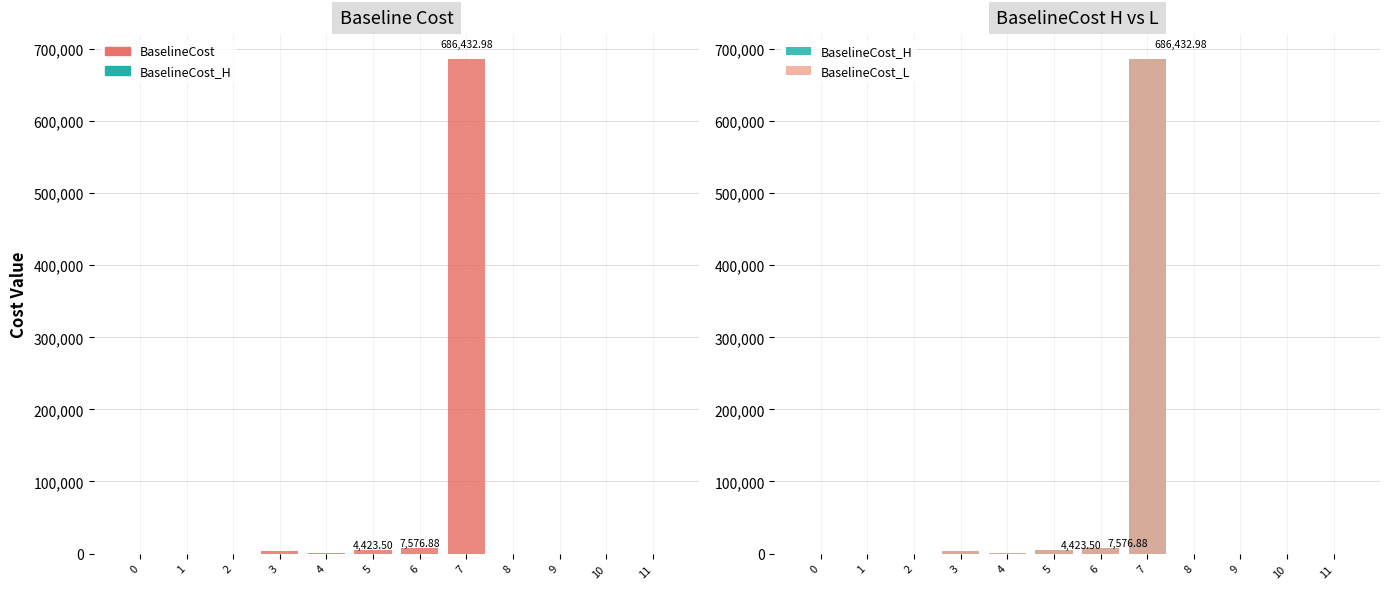

How many bars are there in total?

36